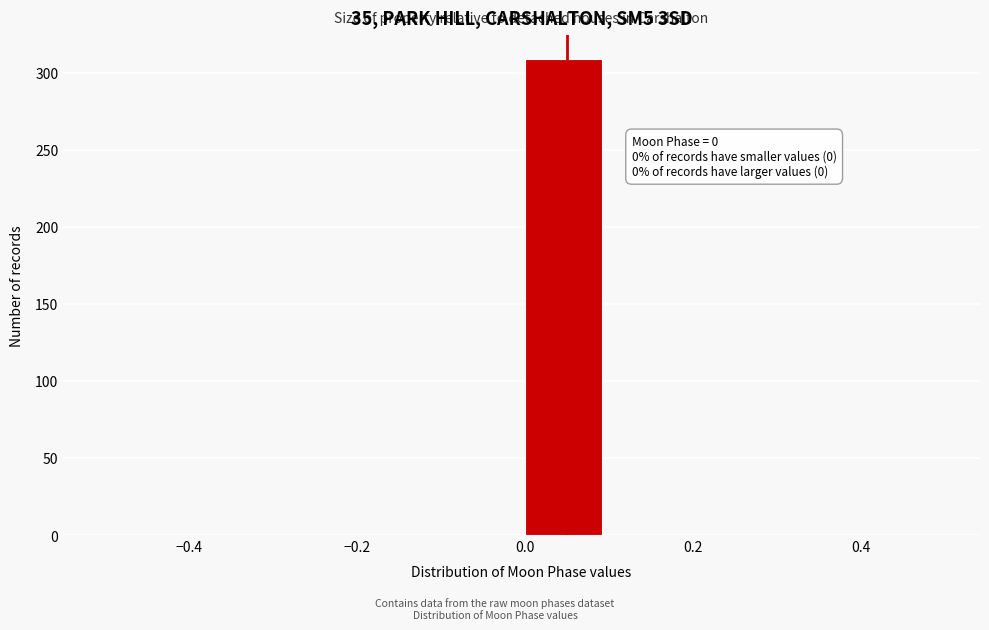

Over which range of the x-axis is the bar tallest?

0.0 to 0.1